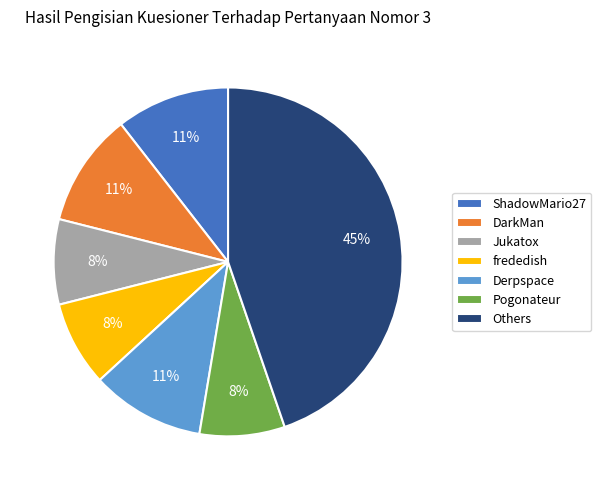

Approximately how many times larger is the value at Jukatox compared to DarkMan?

0.7